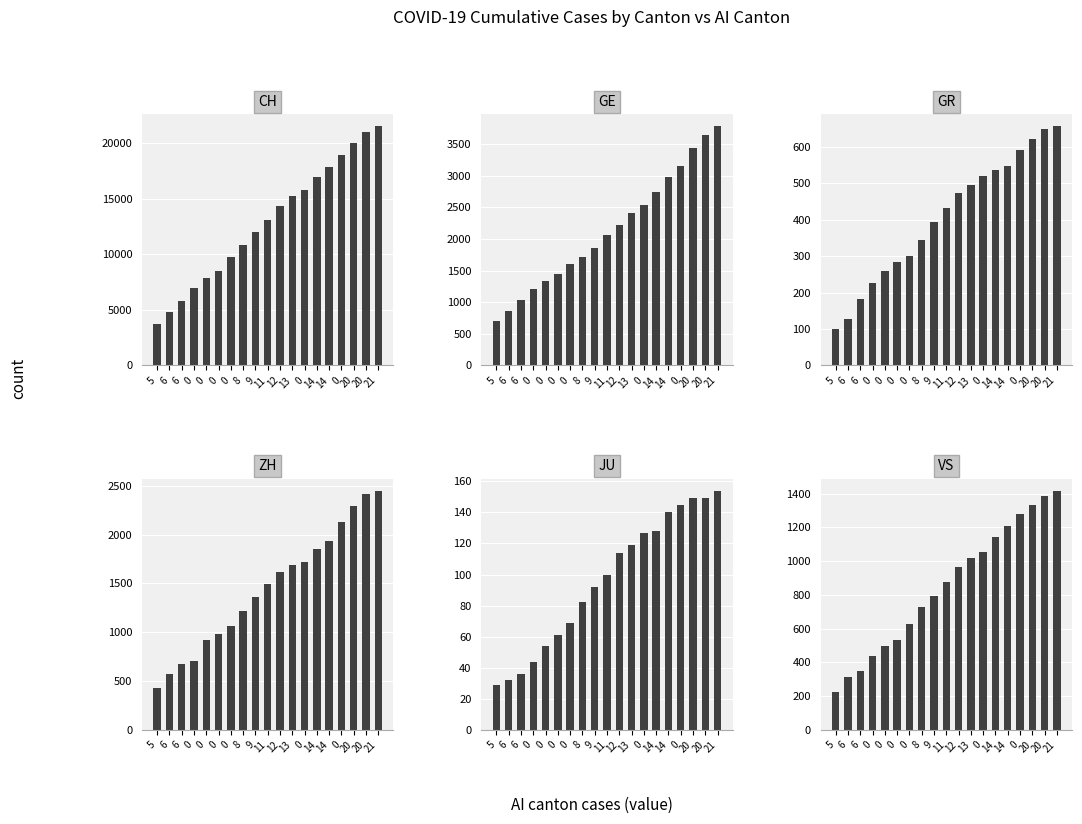

What is the label of the 10th bar from the left?

11